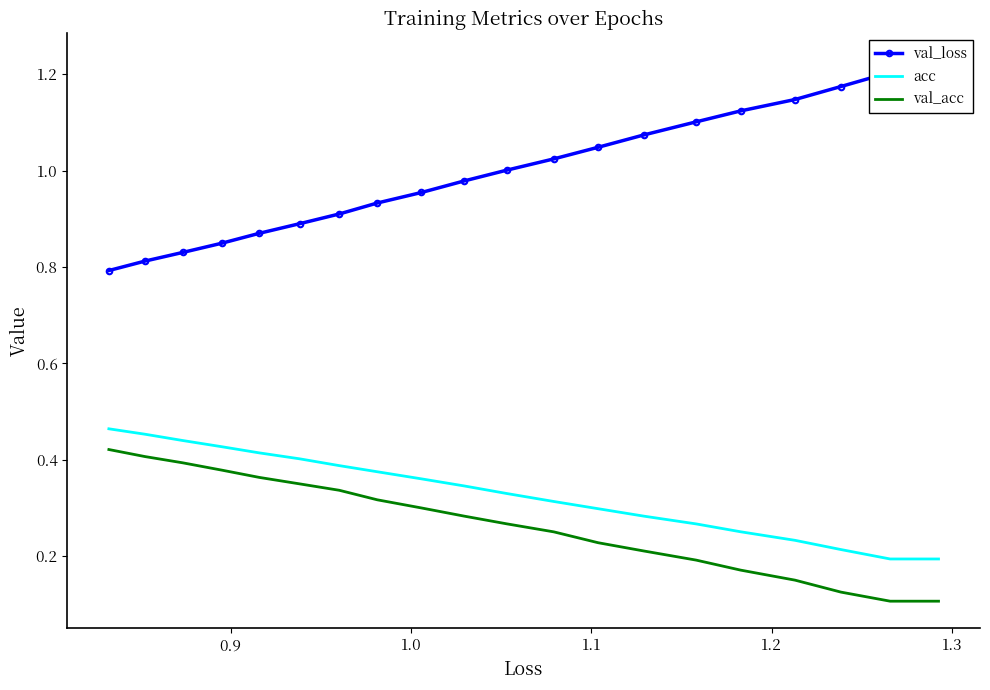

What is the highest value of the val_loss series?

1.2